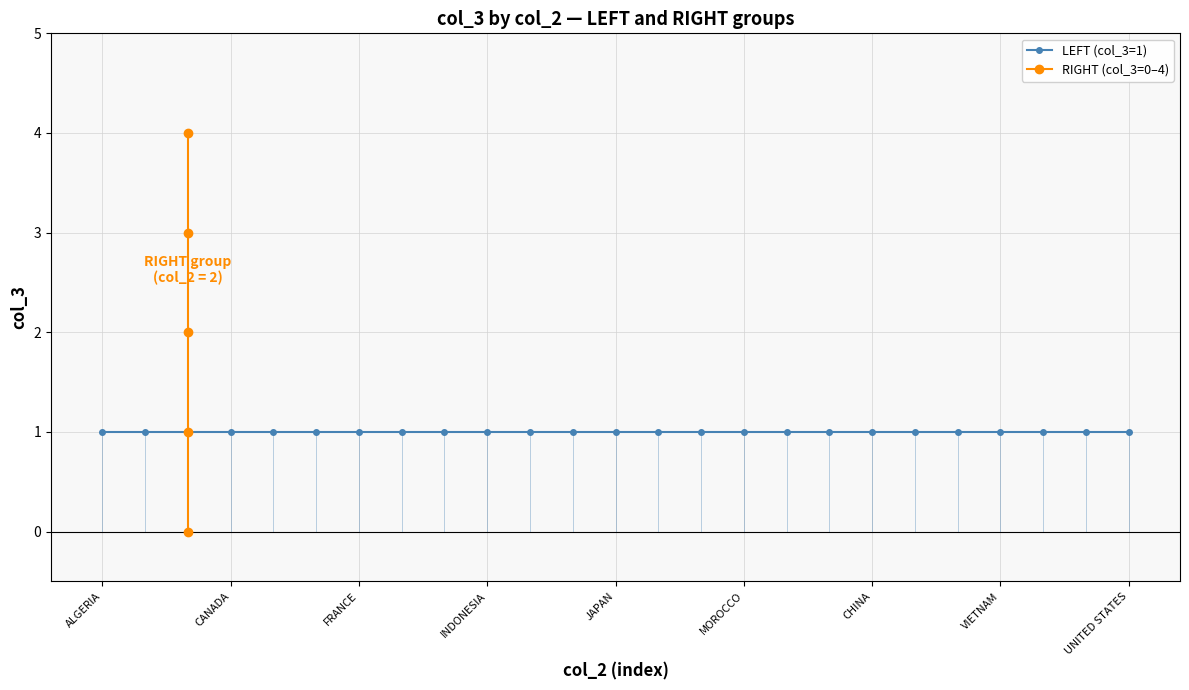

Does the chart have visible grid lines?

Yes